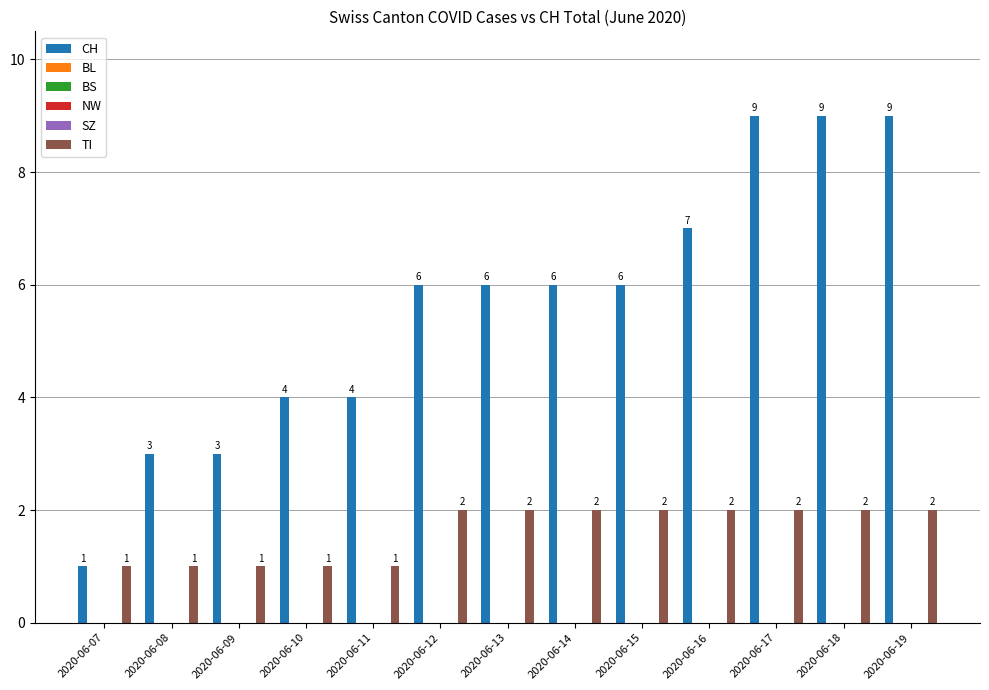

What is the maximum value for TI?

2